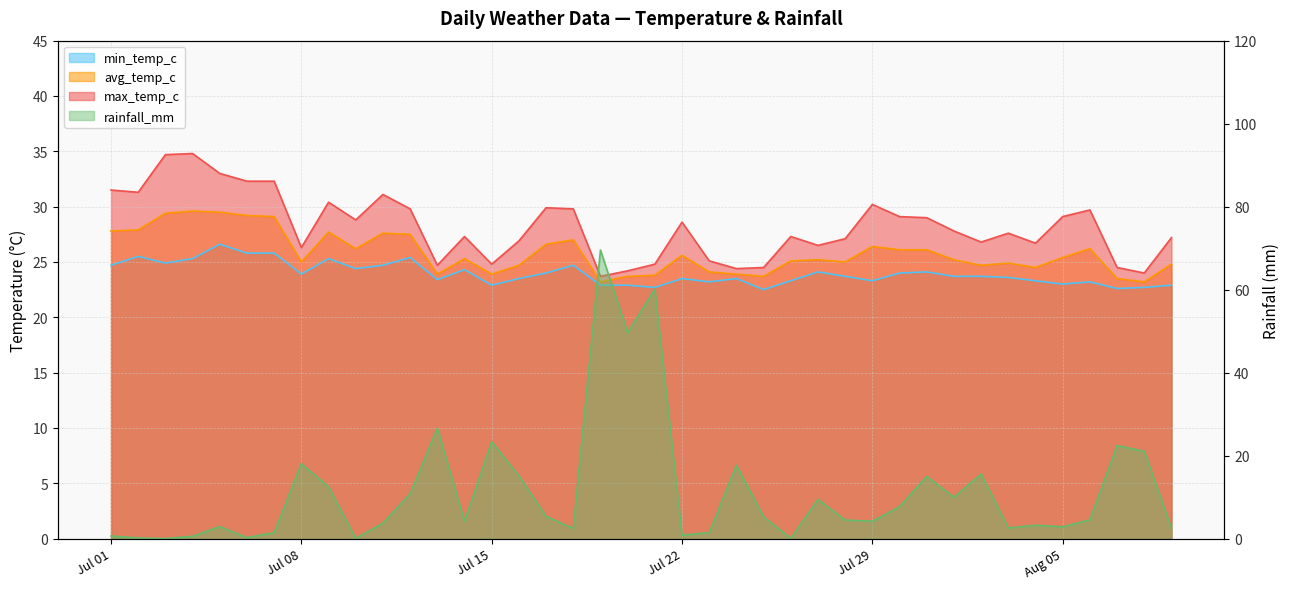

Which series has the largest total across all categories?

max_temp_c